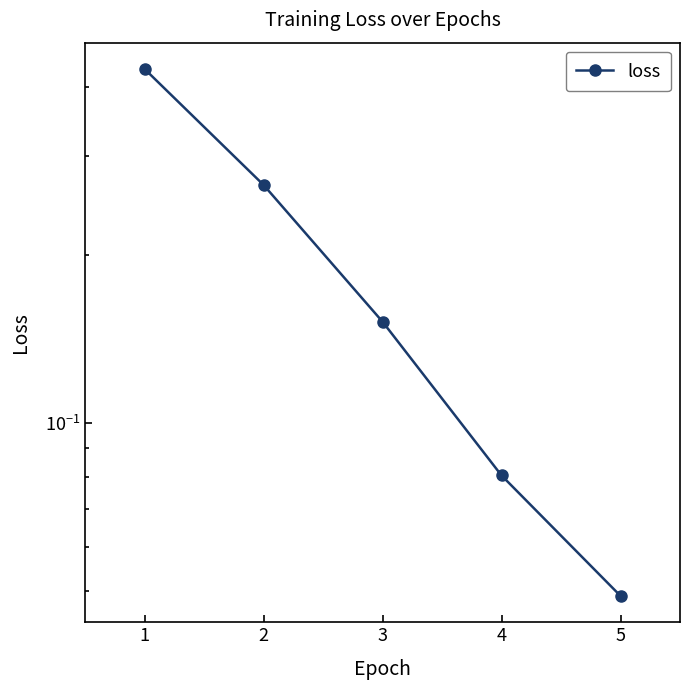

At which category does the chart reach its minimum across all series?

5